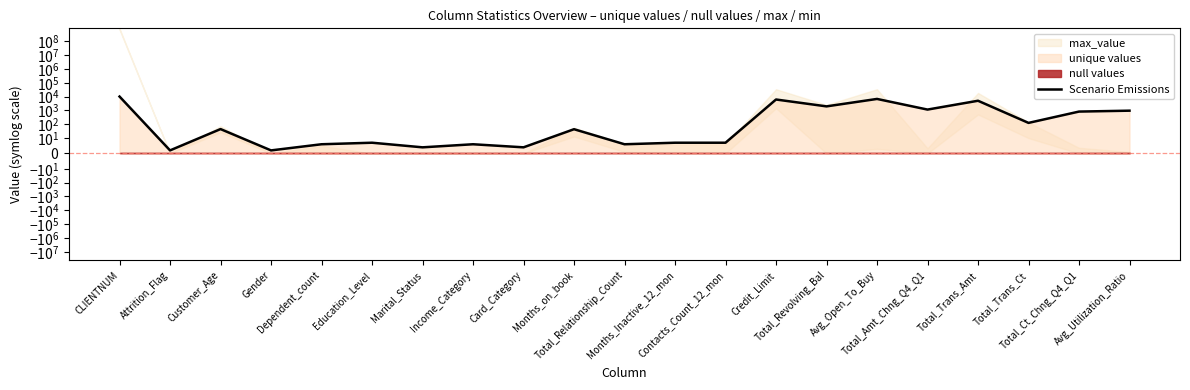

What is the average value?

1589